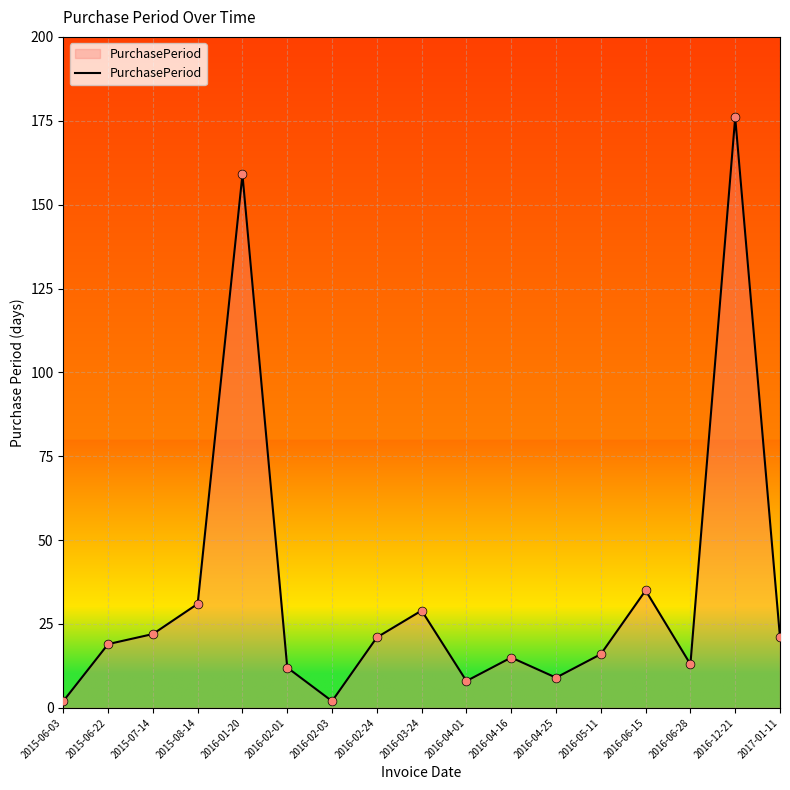

Approximately how many times larger is the value at 2015-08-14 compared to 2016-06-28?

2.4